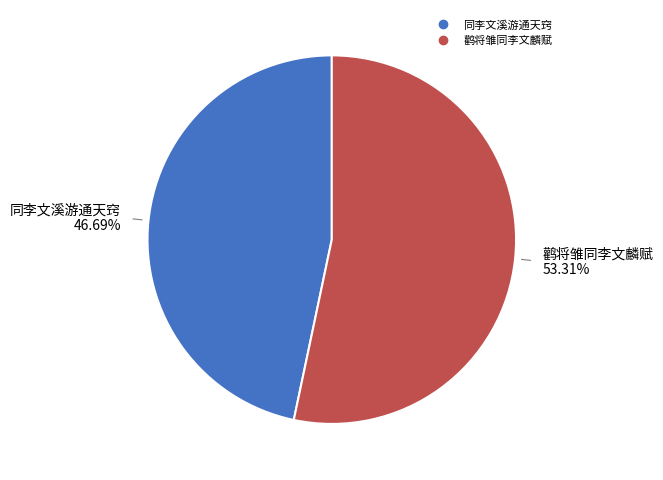

Does any single category account for the majority?

Yes